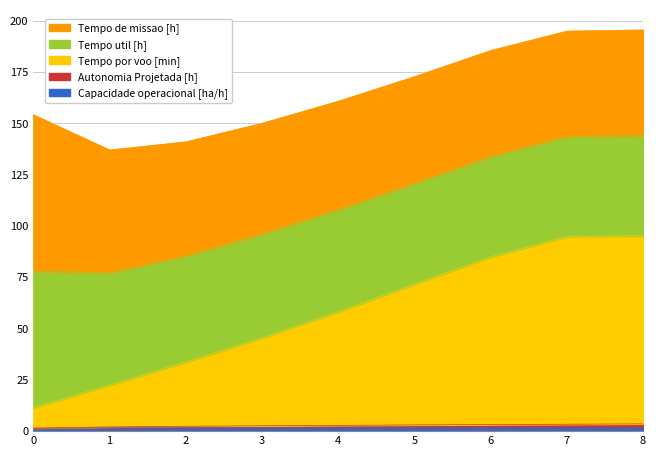

Does the chart have visible grid lines?

Yes